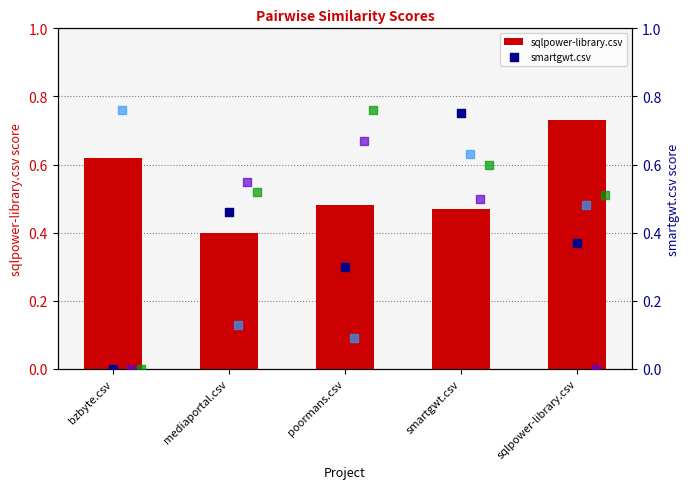

Is the value of mediaportal.csv at poormans.csv greater than the value of poormans.csv at bzbyte.csv?

Yes